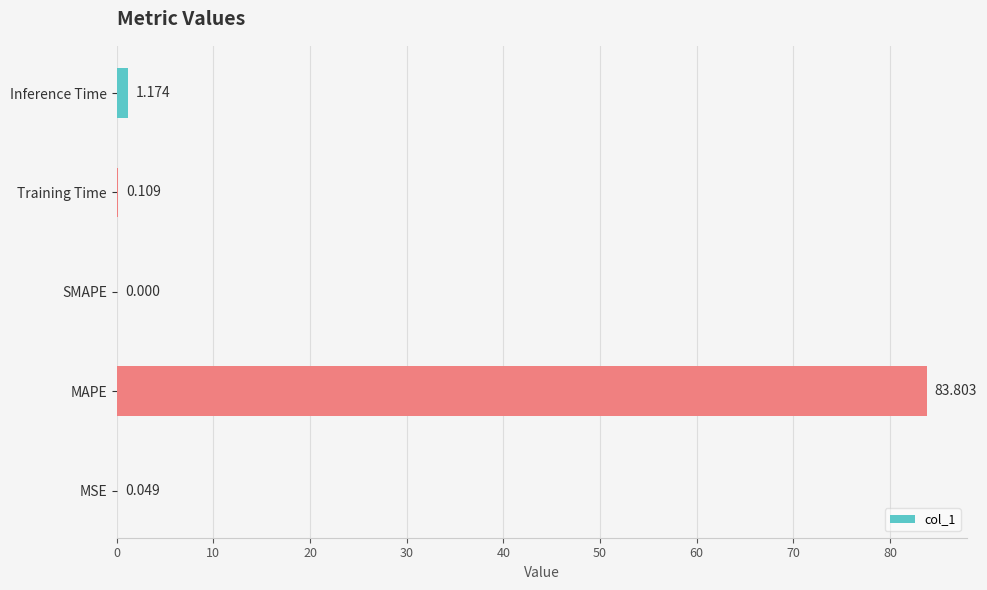

Are the bars horizontal?

Yes